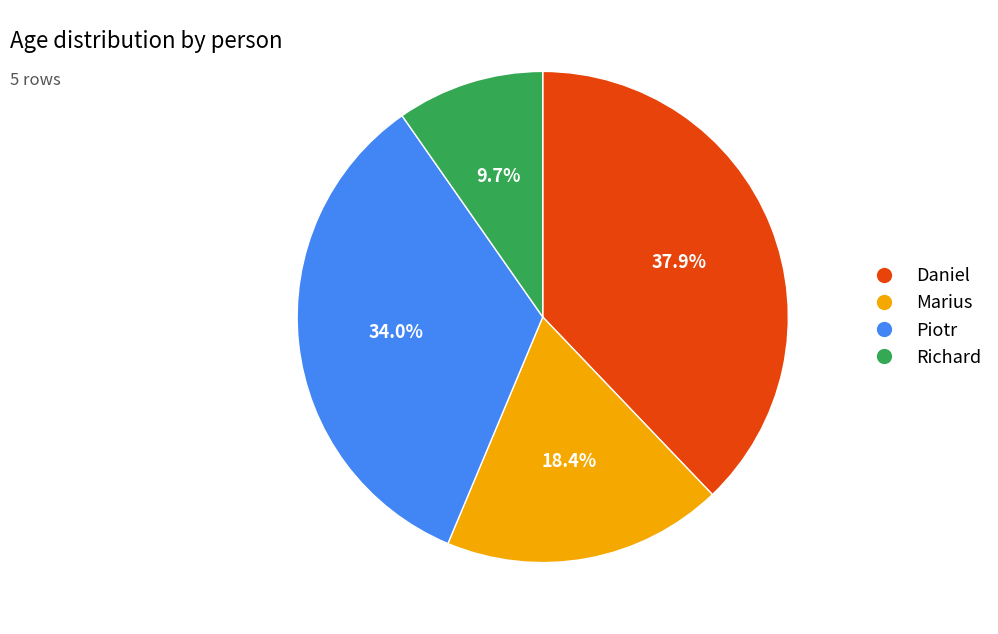

How many segments does this pie chart have?

4